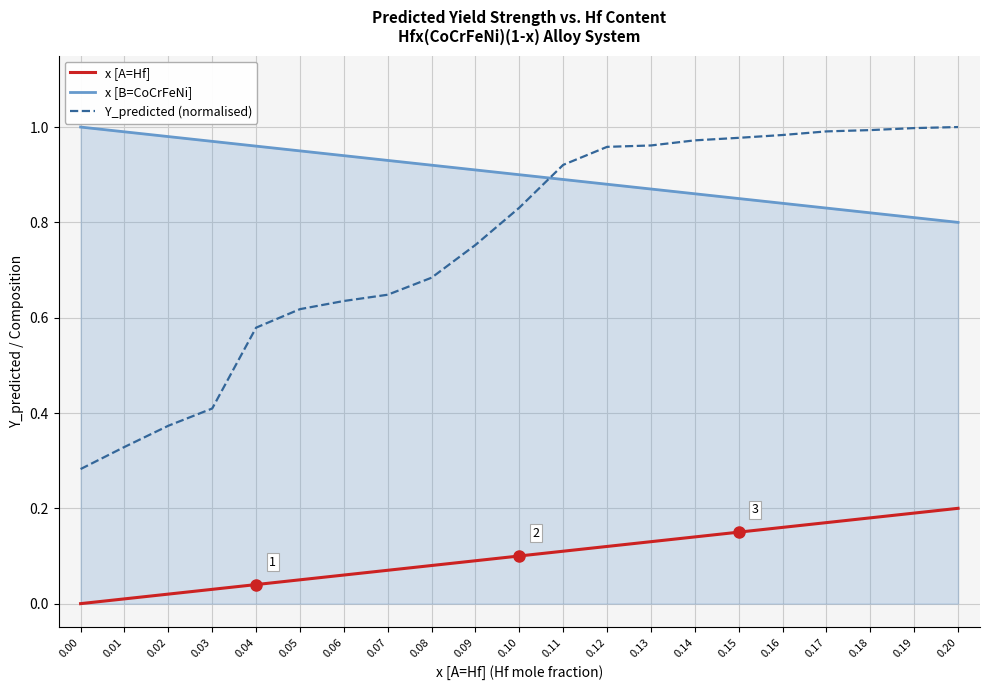

Which series has the largest total across all categories?

x [B=CoCrFeNi]